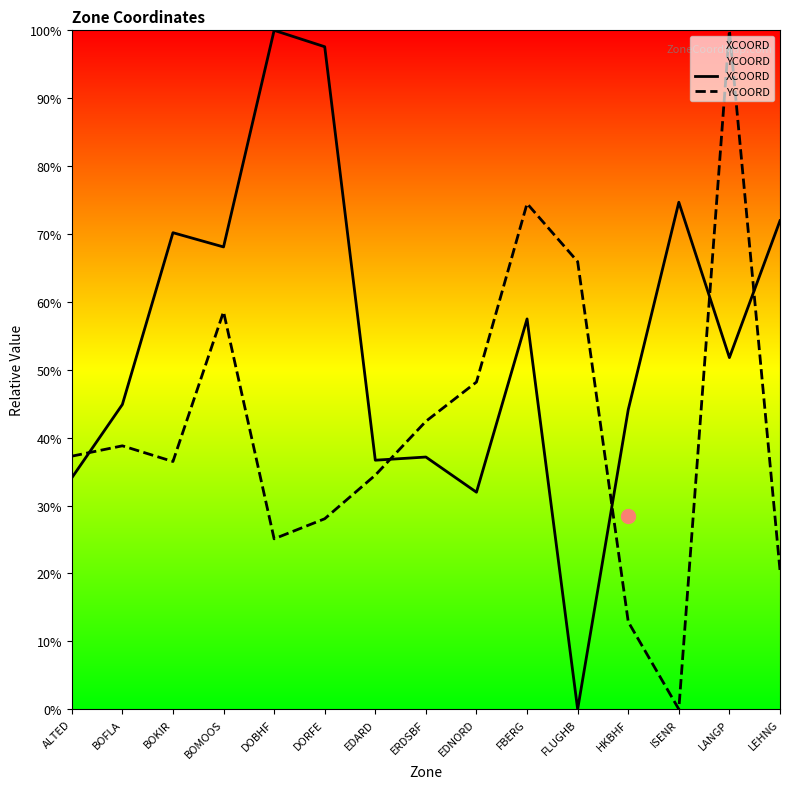

What is the sum of the XCOORD values at EDARD and EDNORD?

68.6